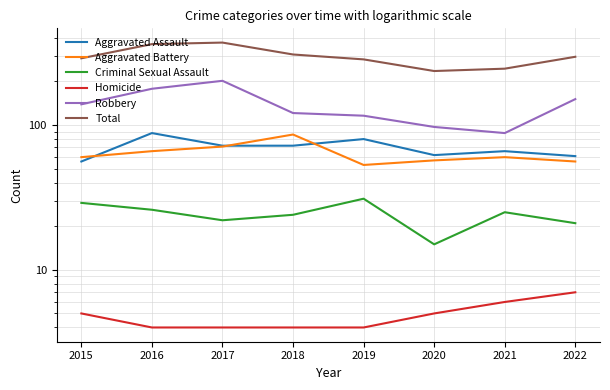

What is the spread (max minus min) of values at 2020?

231